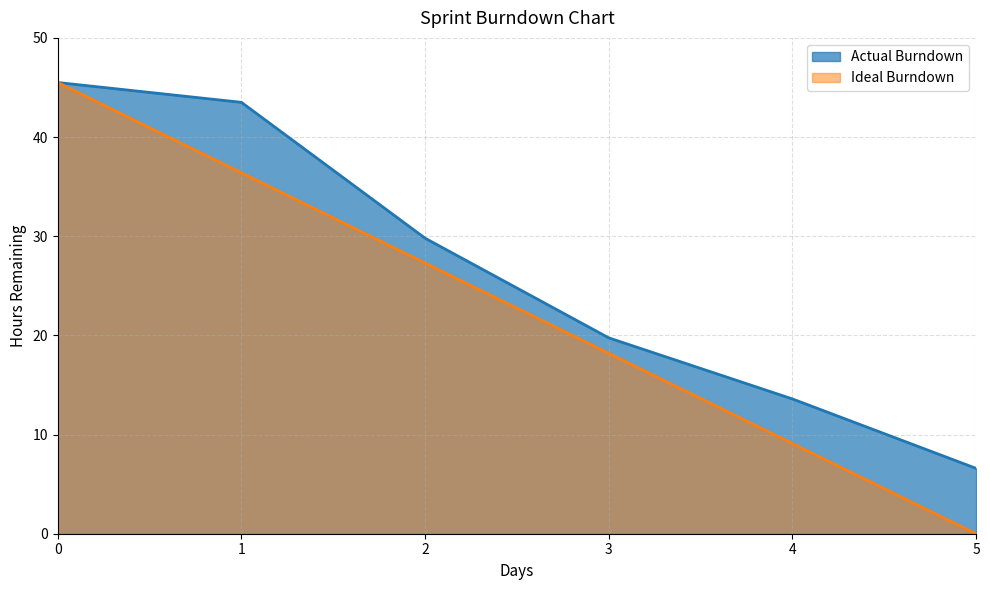

Between 0 and 4, which series saw the biggest shift?

Ideal Burndown